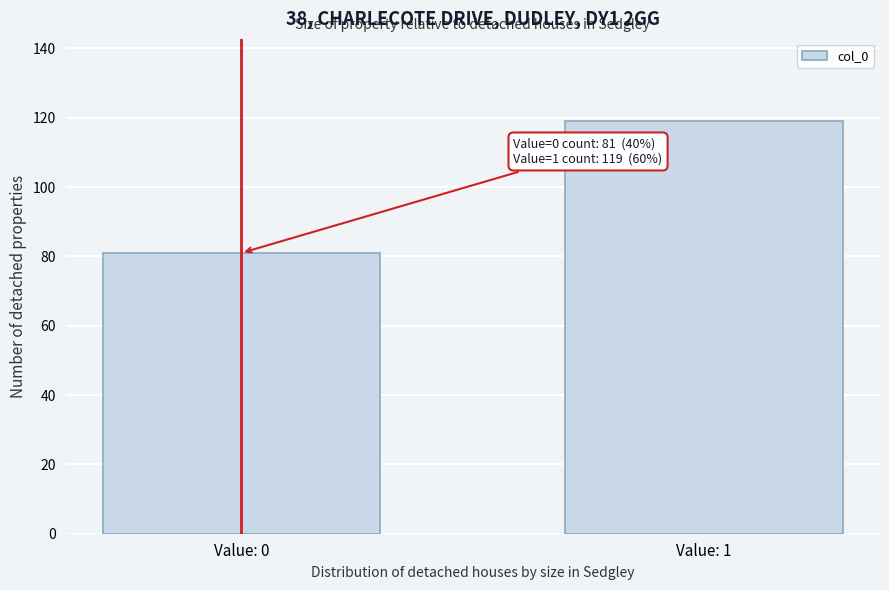

Reading right to left, extract all data points from this chart.

119	81